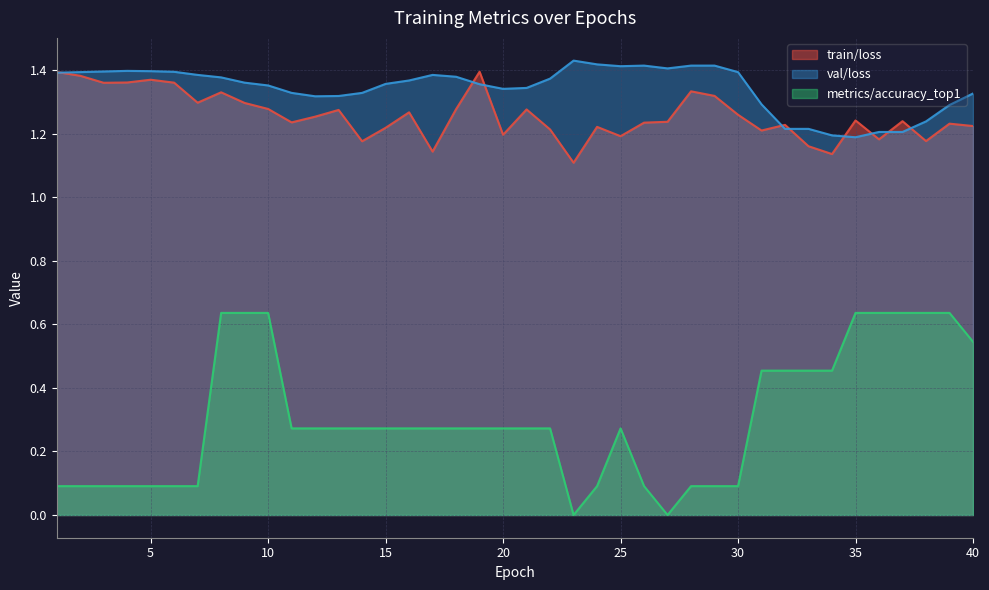

How many lines are shown in the chart?

3